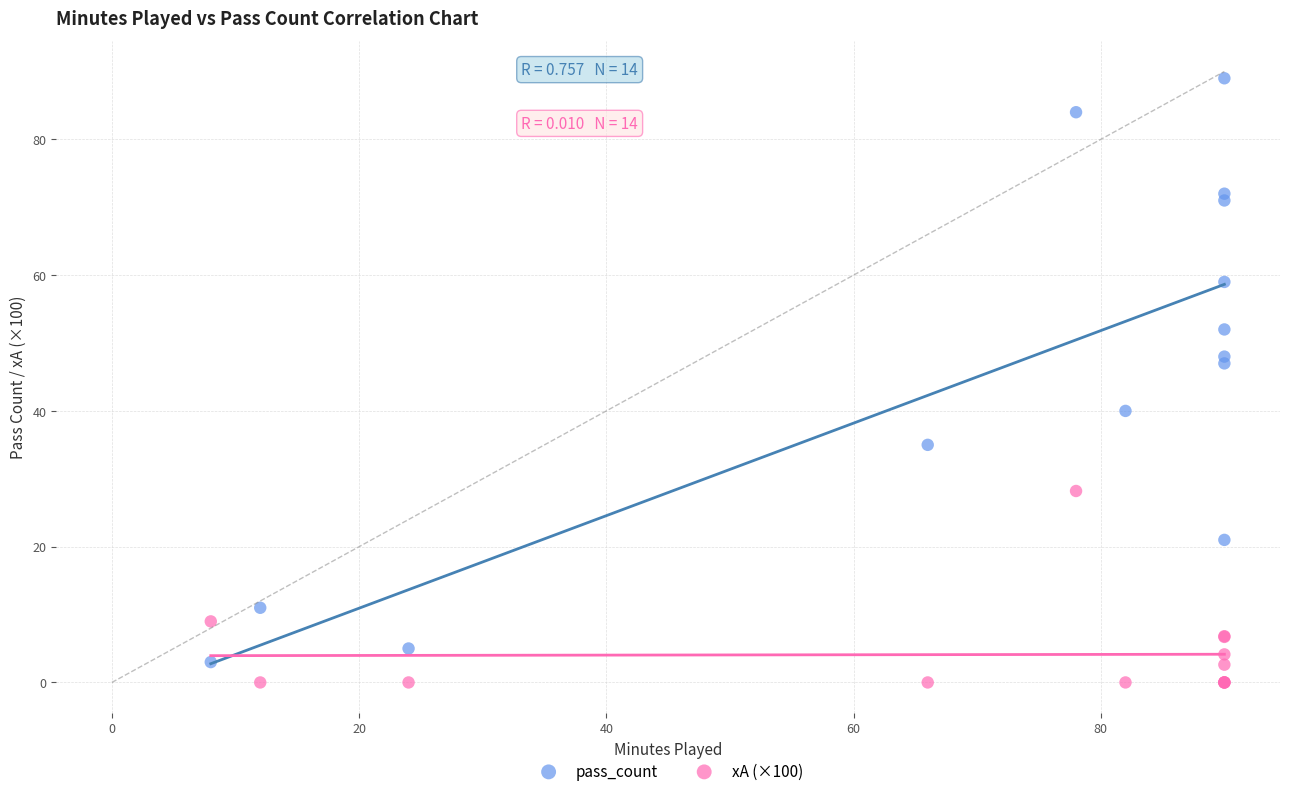

What are all the series names shown in the legend?

pass_count, xA (×100)